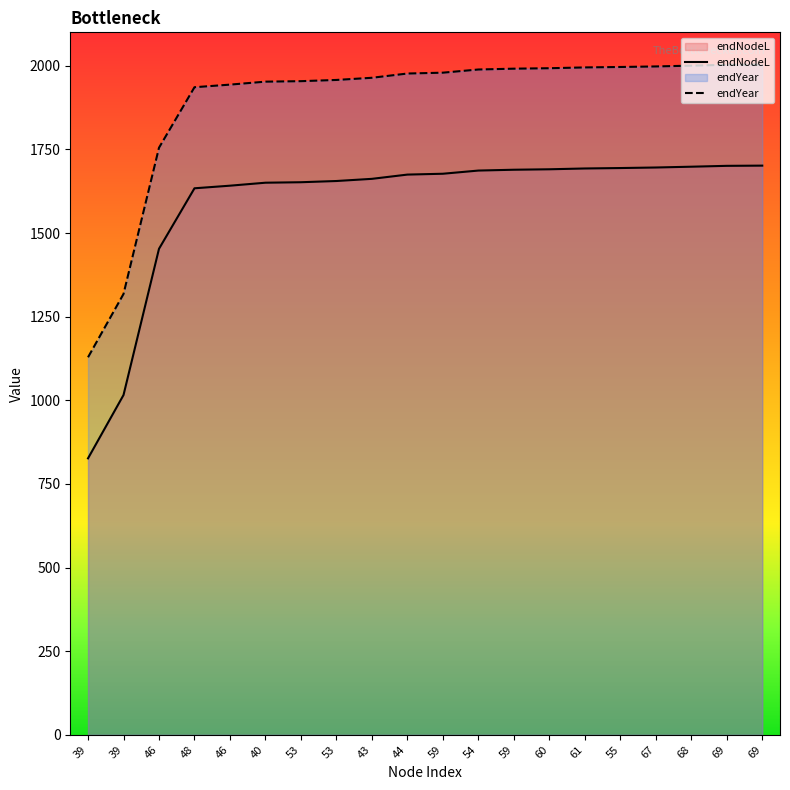

True or false: endYear and endNodeL cross at least once.

False